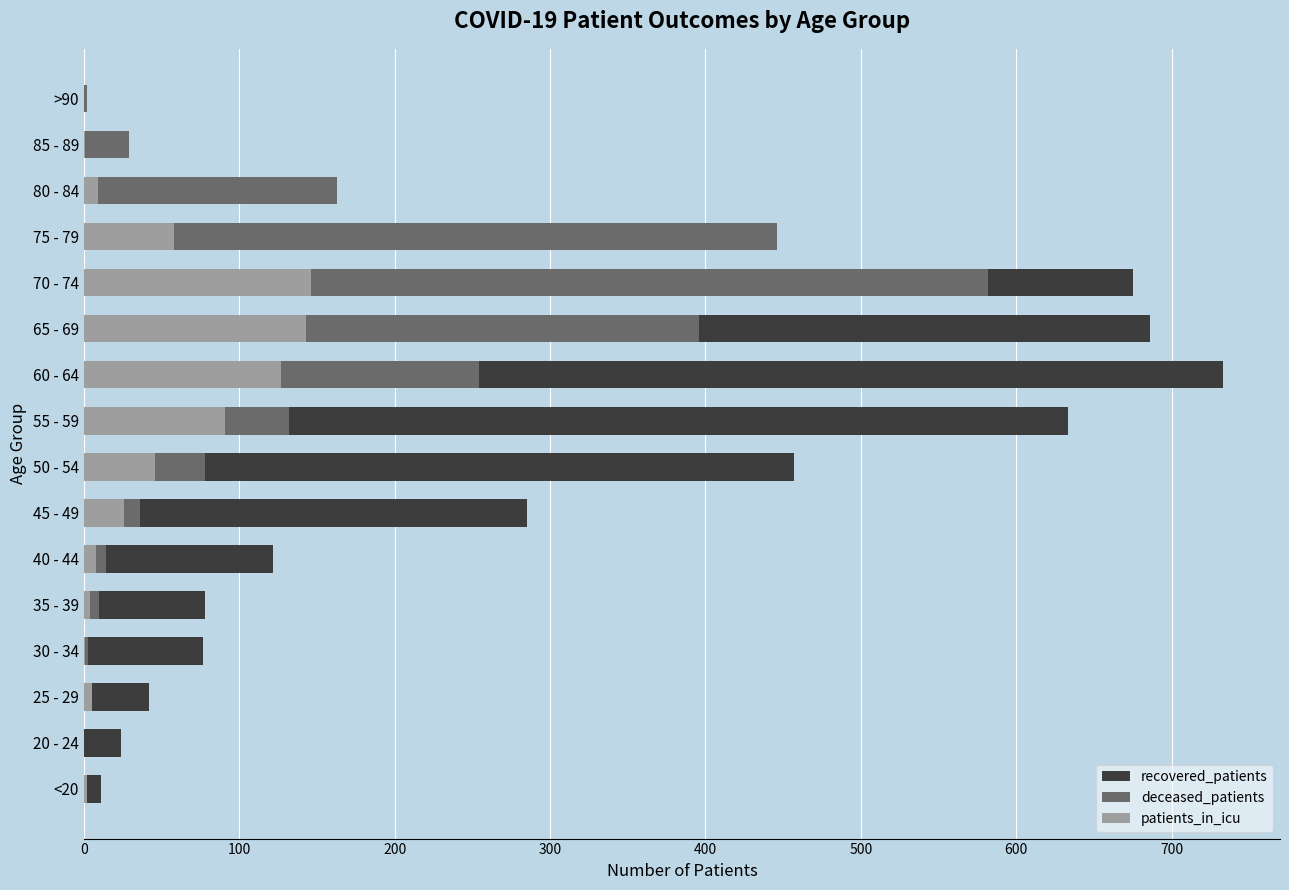

Reading left to right, list all the values displayed in this chart.

recovered_patients: 11	24	42	77	78	122	285	457	633	733	686	675	356	90	13	2
deceased_patients: 1	0	2	3	10	14	36	78	132	254	396	582	446	163	29	2
patients_in_icu: 2	0	5	1	4	8	26	46	91	127	143	146	58	9	1	0